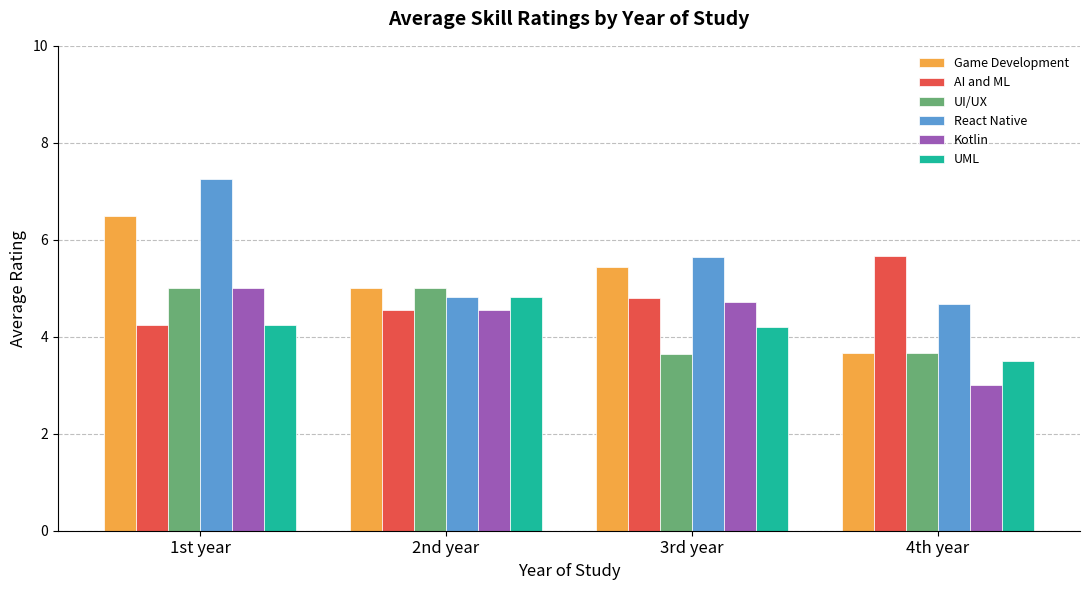

How many categories are shown in the chart?

4